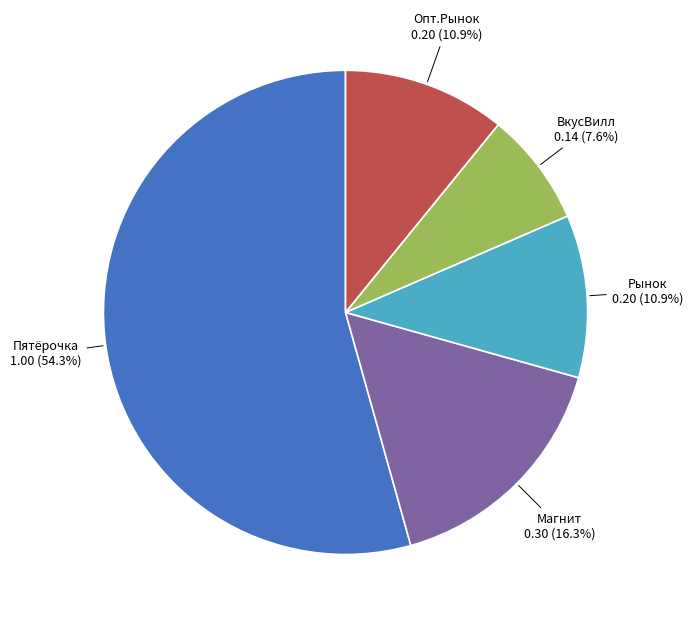

How many slices are in this pie chart?

5